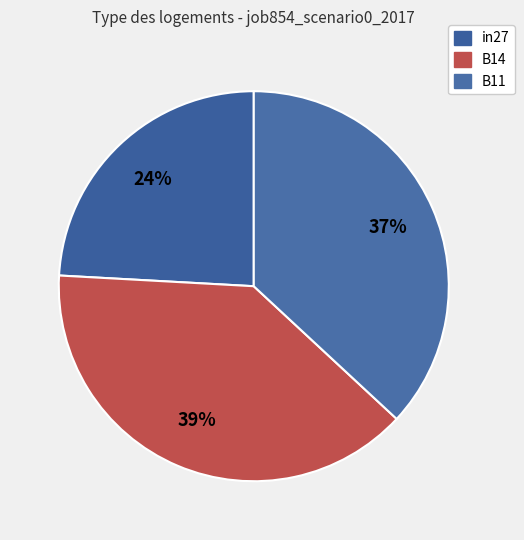

To the nearest percent, what portion does B14 represent?

39%